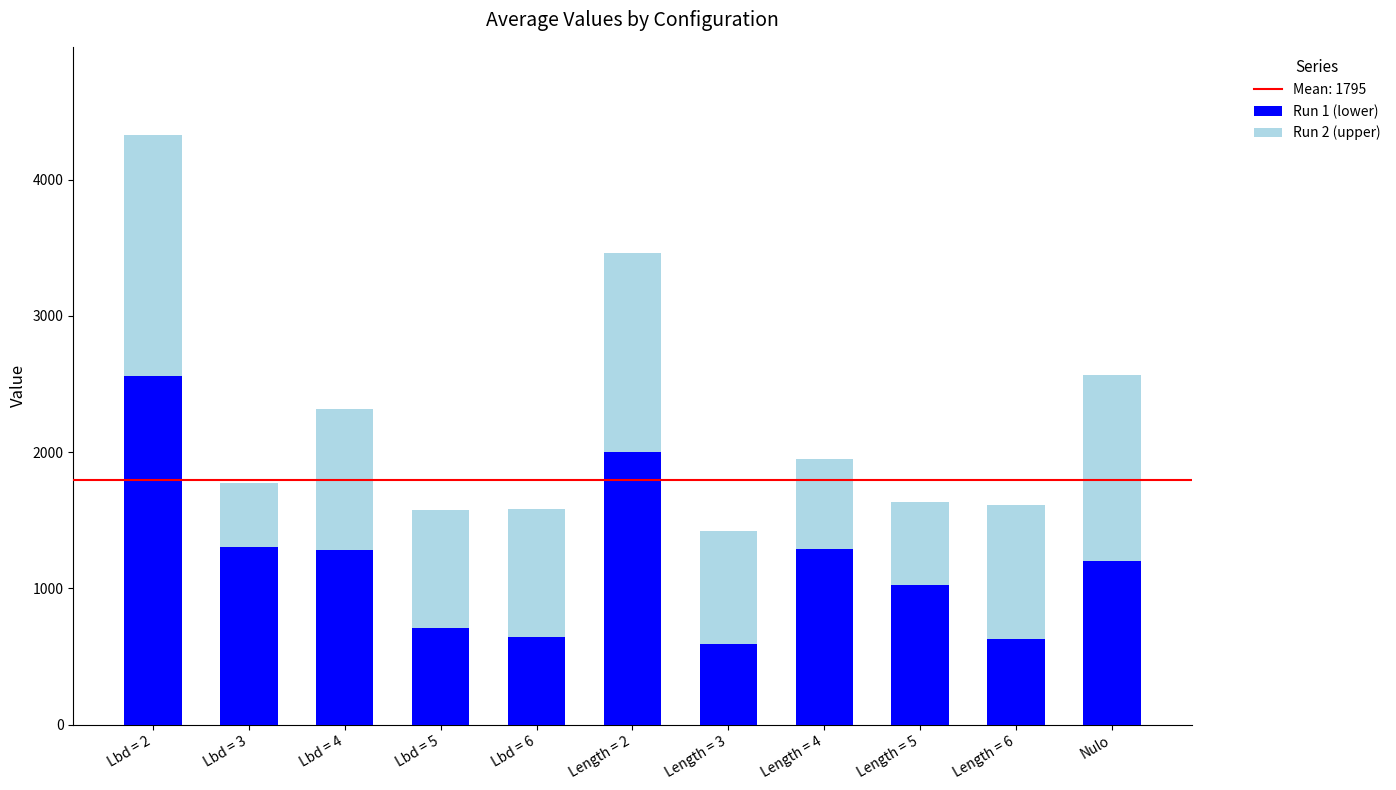

At which label does Run 1 (lower) first exceed 1203?

Lbd = 2